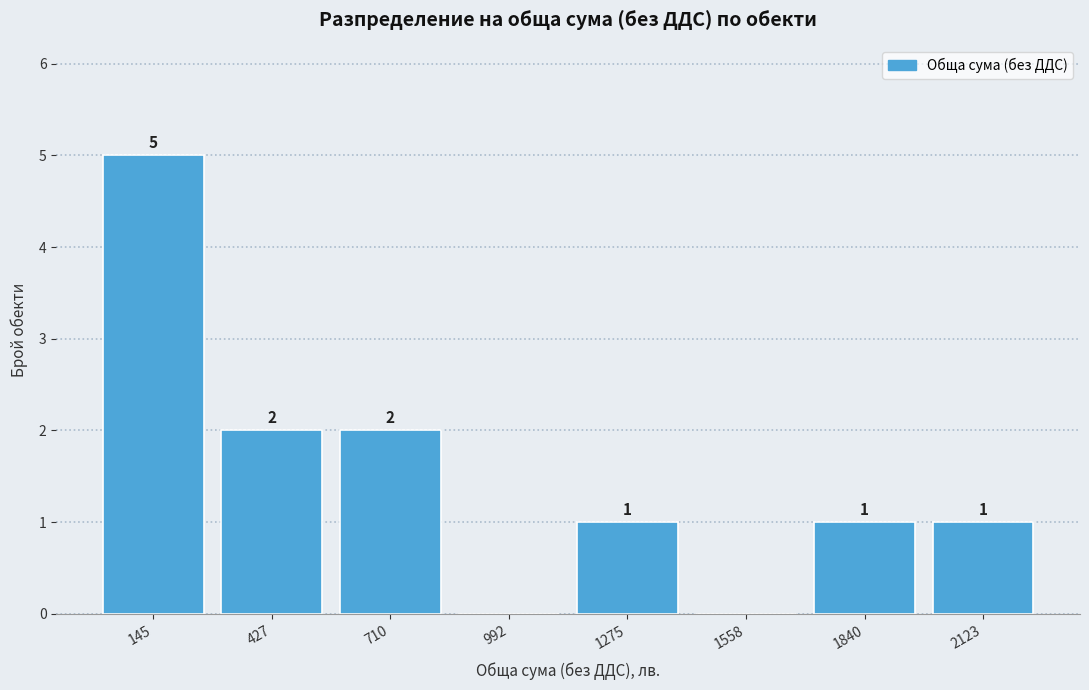

Over which range of the x-axis is the bar tallest?

0 to 300